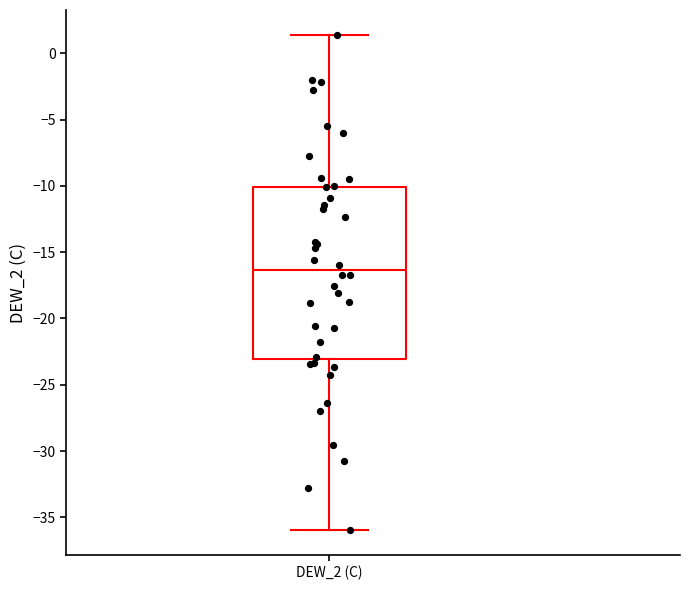

Where does the median line of the box for DEW_2 (C) sit on the y-axis? The values are not printed on the chart, so give them approximately, as read against the axis.

-16.5